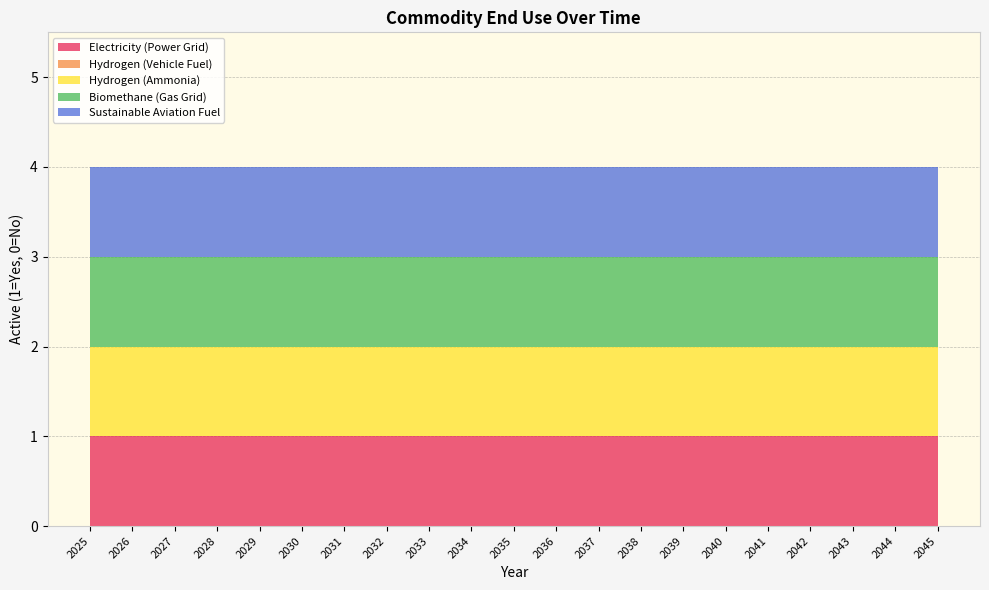

Reading right to left, what are all the values shown in this chart?

Electricity (Power Grid): 2045=1	2044=1	2043=1	2042=1	2041=1	2040=1	2039=1	2038=1	2037=1	2036=1	2035=1	2034=1	2033=1	2032=1	2031=1	2030=1	2029=1	2028=1	2027=1	2026=1	2025=1
Hydrogen (Vehicle Fuel): 2045=0	2044=0	2043=0	2042=0	2041=0	2040=0	2039=0	2038=0	2037=0	2036=0	2035=0	2034=0	2033=0	2032=0	2031=0	2030=0	2029=0	2028=0	2027=0	2026=0	2025=0
Hydrogen (Ammonia): 2045=1	2044=1	2043=1	2042=1	2041=1	2040=1	2039=1	2038=1	2037=1	2036=1	2035=1	2034=1	2033=1	2032=1	2031=1	2030=1	2029=1	2028=1	2027=1	2026=1	2025=1
Biomethane (Gas Grid): 2045=1	2044=1	2043=1	2042=1	2041=1	2040=1	2039=1	2038=1	2037=1	2036=1	2035=1	2034=1	2033=1	2032=1	2031=1	2030=1	2029=1	2028=1	2027=1	2026=1	2025=1
Sustainable Aviation Fuel: 2045=1	2044=1	2043=1	2042=1	2041=1	2040=1	2039=1	2038=1	2037=1	2036=1	2035=1	2034=1	2033=1	2032=1	2031=1	2030=1	2029=1	2028=1	2027=1	2026=1	2025=1